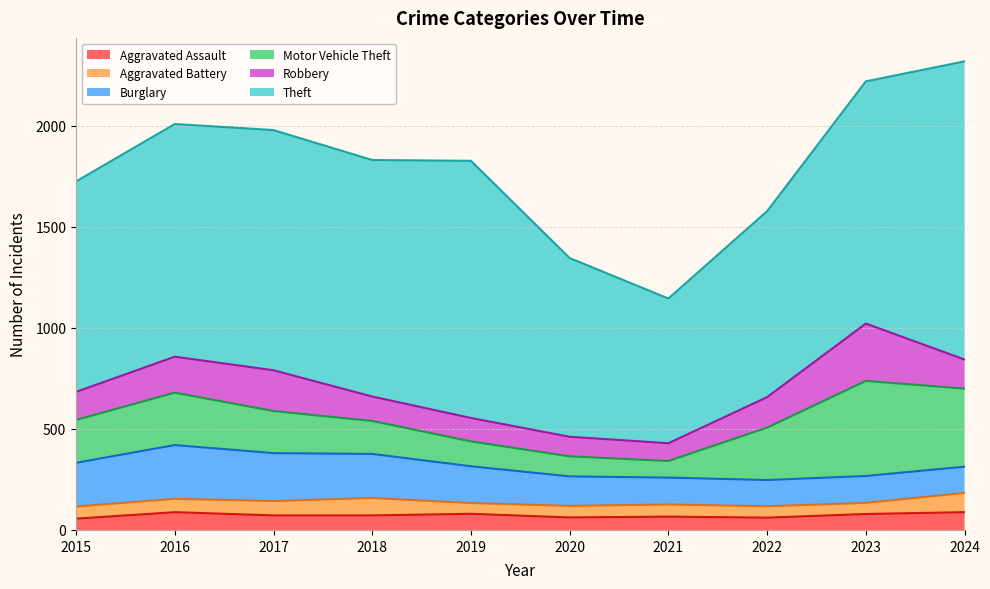

Rank the series by their maximum value, from lowest to highest.

Aggravated Assault, Aggravated Battery, Burglary, Robbery, Motor Vehicle Theft, Theft